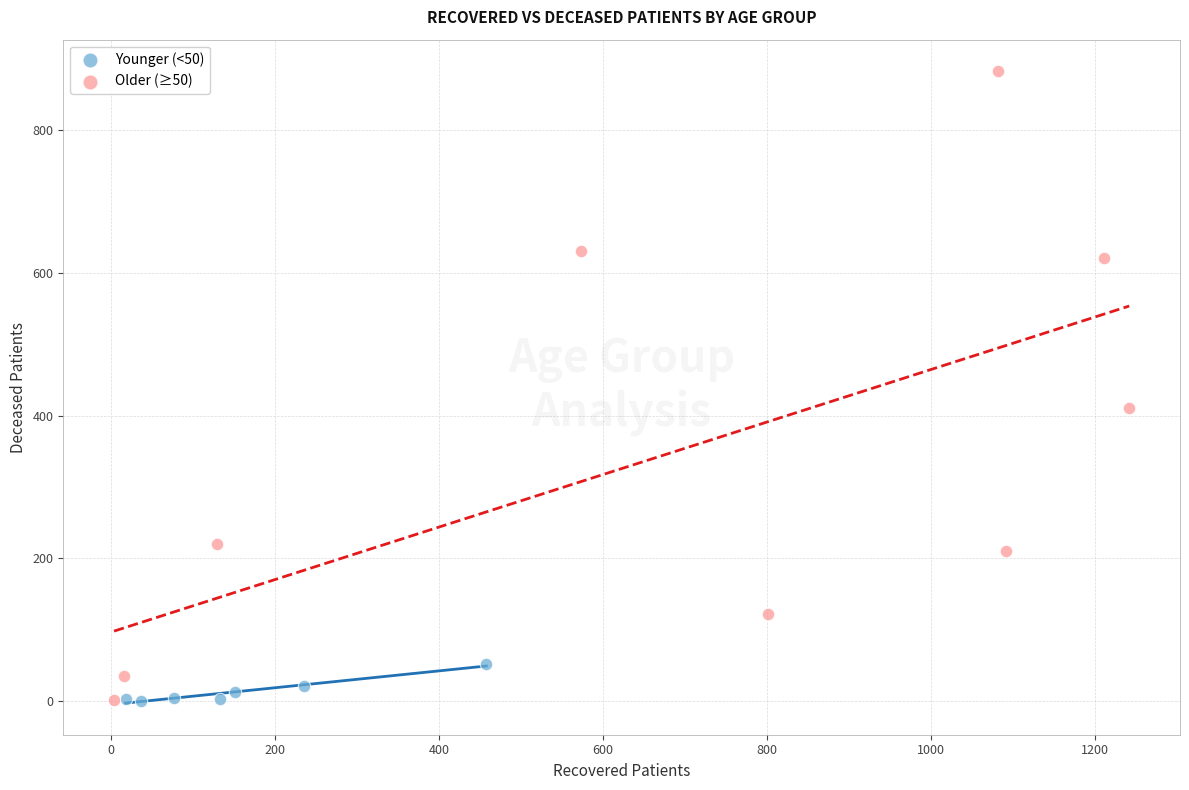

Which series reaches the maximum Y coordinate?

Older (≥50)